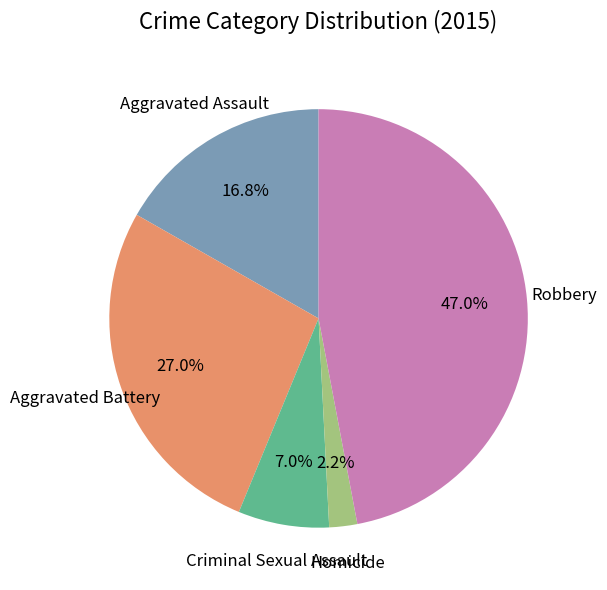

Which slice is the smallest?

Homicide